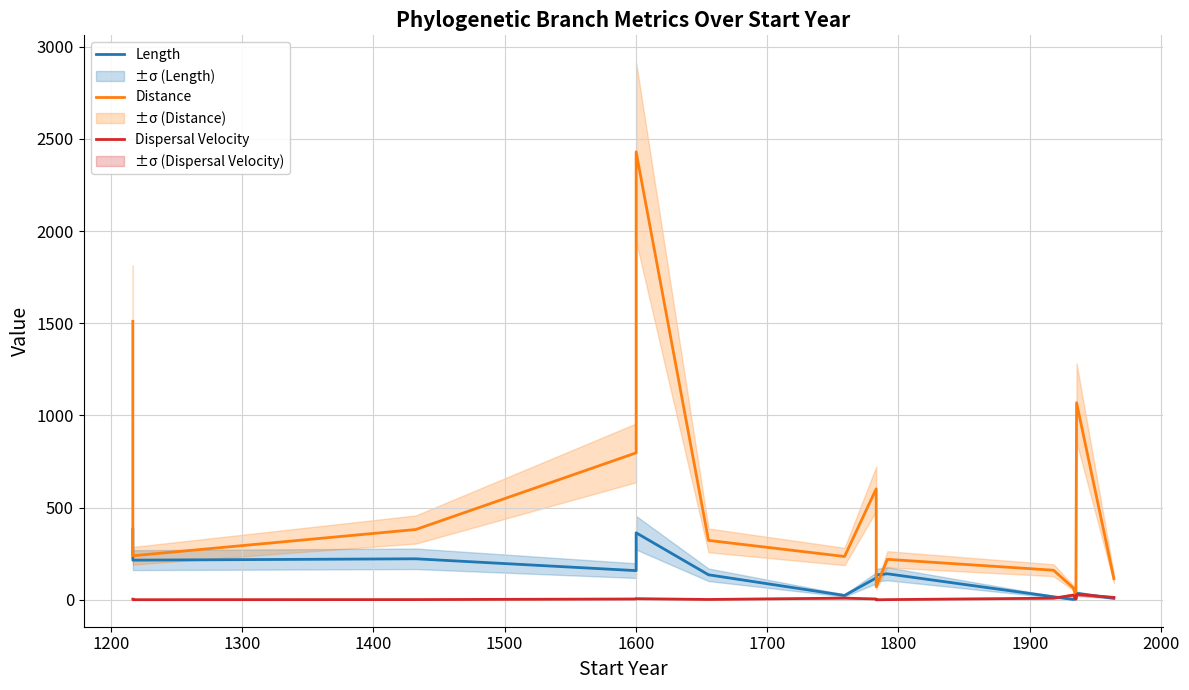

How many distinct data groups are displayed?

3